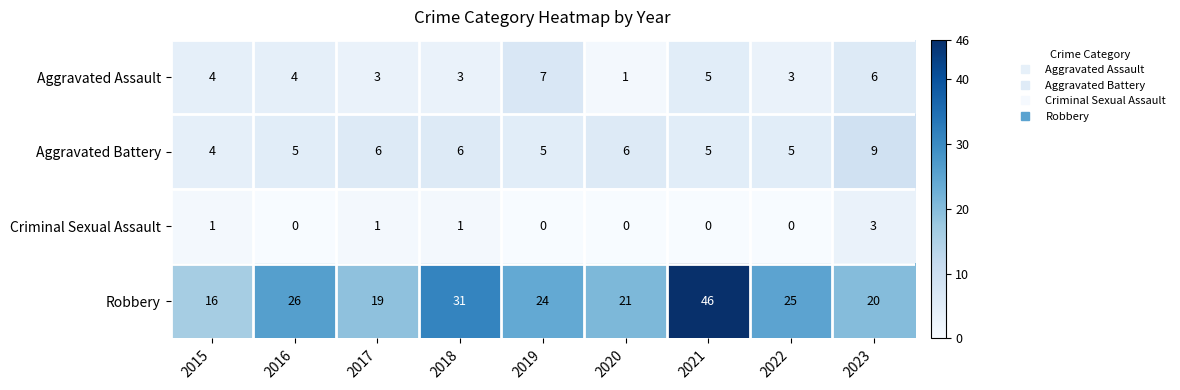

At which label does Robbery first exceed 24?

2016